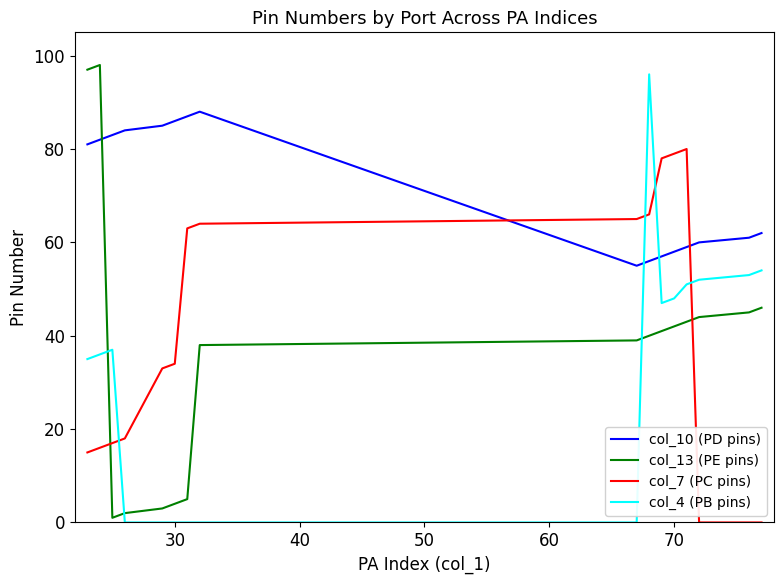

True or false: col_7 (PC pins) and col_10 (PD pins) cross at least once.

True